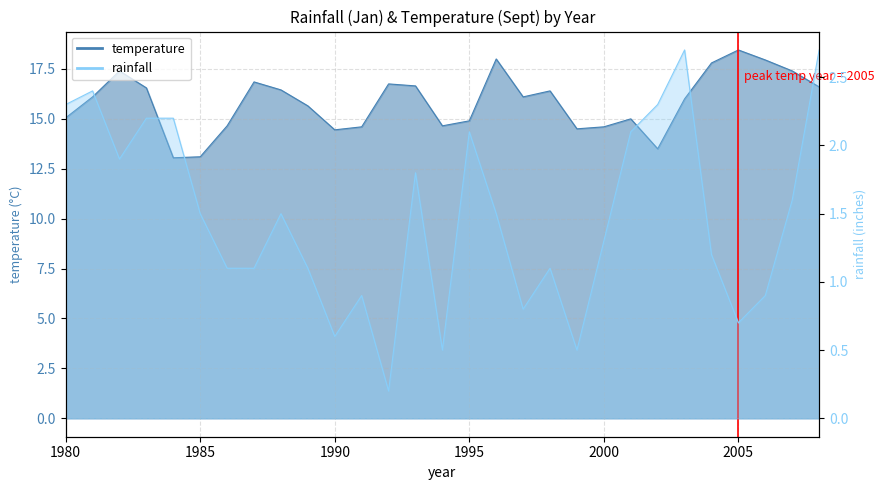

Reading left to right, transcribe all the data shown in this chart.

temperature: 1980=15.1	1981=16.1	1982=17.4	1983=16.6	1984=13.1	1985=13.1	1986=14.7	1987=16.9	1988=16.4	1989=15.7	1990=14.4	1991=14.6	1992=16.8	1993=16.6	1994=14.7	1995=14.9	1996=18.0	1997=16.1	1998=16.4	1999=14.5	2000=14.6	2001=15.0	2002=13.5	2003=16.0	2004=17.8	2005=18.4	2006=17.9	2007=17.4	2008=16.6
rainfall: 1980=2.3	1981=2.4	1982=1.9	1983=2.2	1984=2.2	1985=1.5	1986=1.1	1987=1.1	1988=1.5	1989=1.1	1990=0.6	1991=0.9	1992=0.2	1993=1.8	1994=0.5	1995=2.1	1996=1.5	1997=0.8	1998=1.1	1999=0.5	2000=1.3	2001=2.1	2002=2.3	2003=2.7	2004=1.2	2005=0.7	2006=0.9	2007=1.6	2008=2.7